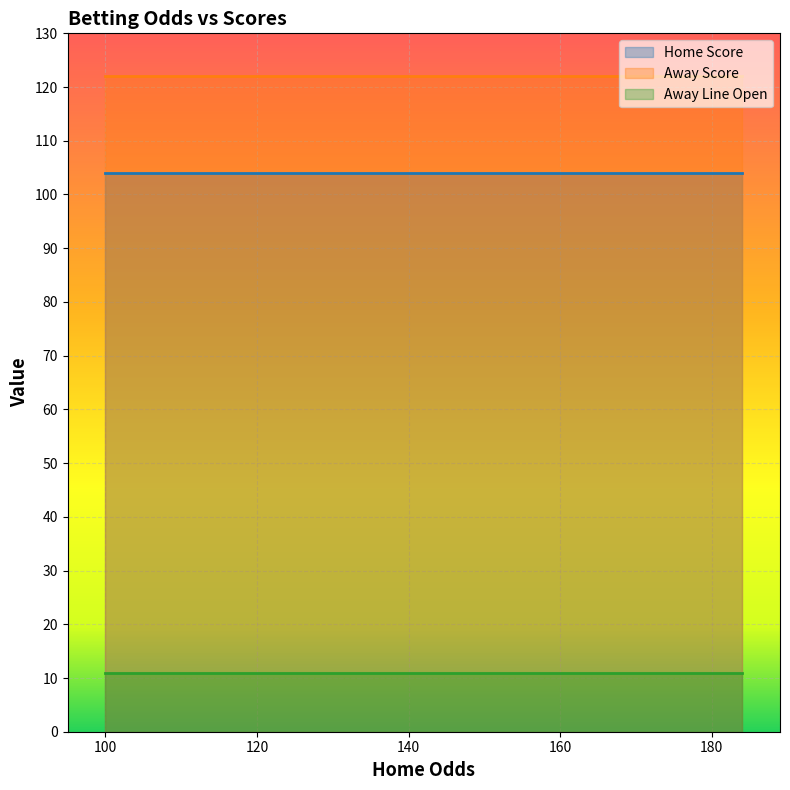

Count the number of data series in this chart.

3